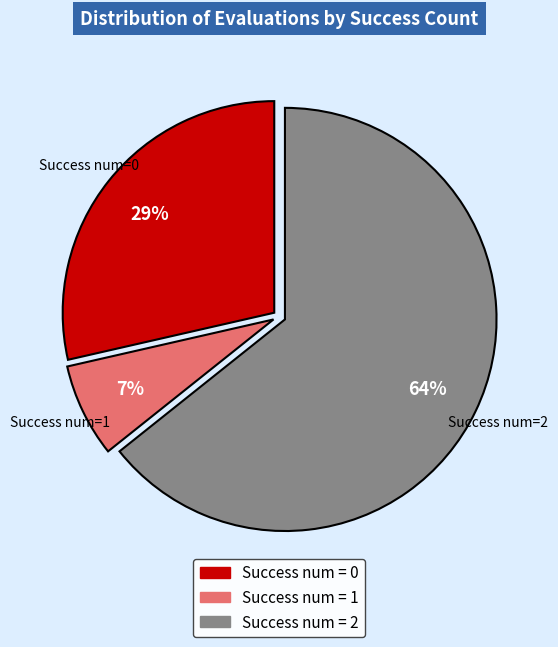

Is there a majority slice in this chart?

Yes